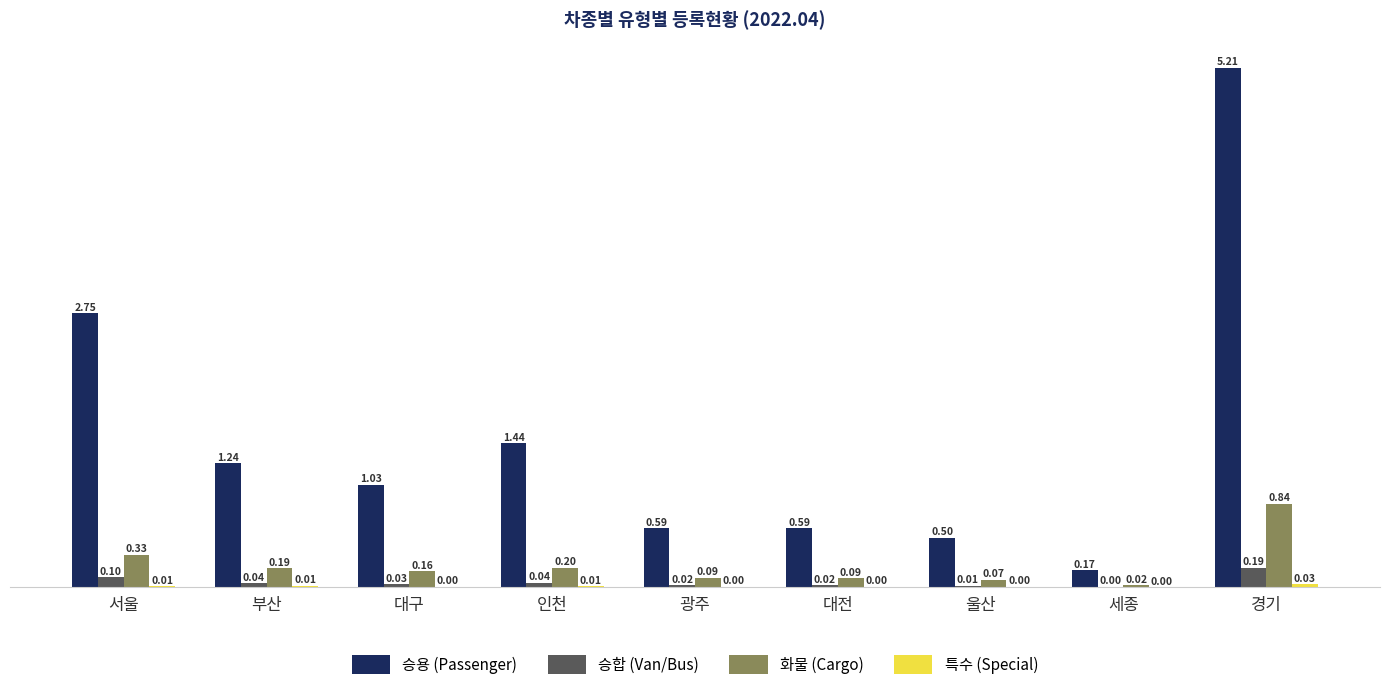

Which label corresponds to the largest value in the chart?

경기